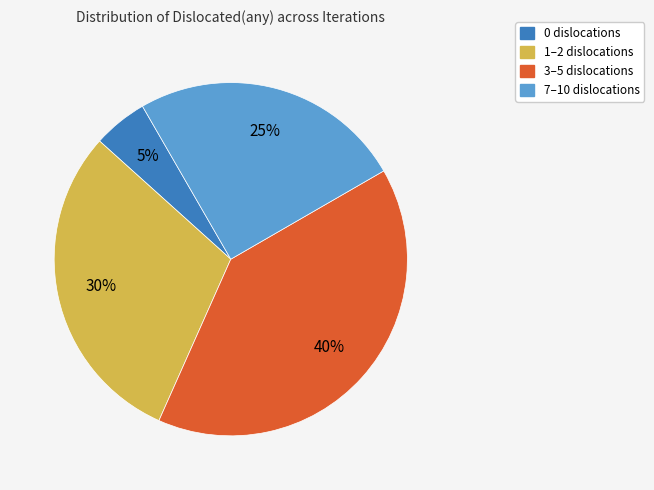

How many segments does this pie chart have?

4